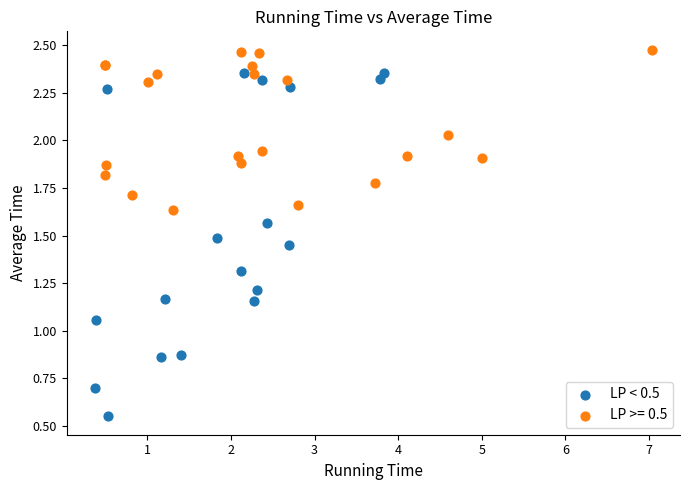

Which series reaches the minimum Y coordinate?

LP < 0.5